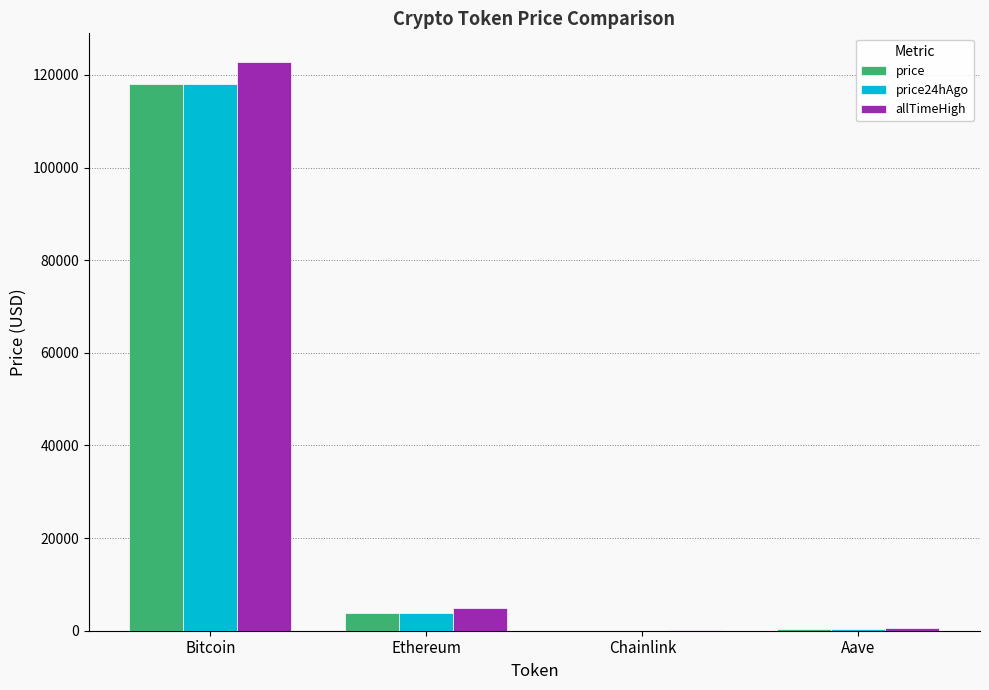

Which label corresponds to the largest value in the chart?

Bitcoin